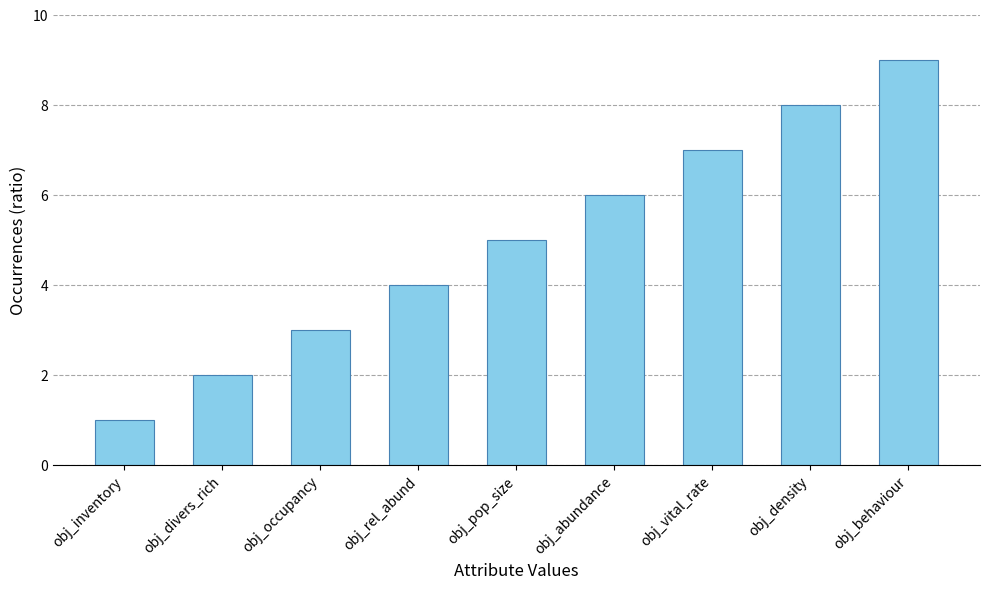

How many values are between 3 and 7?

5